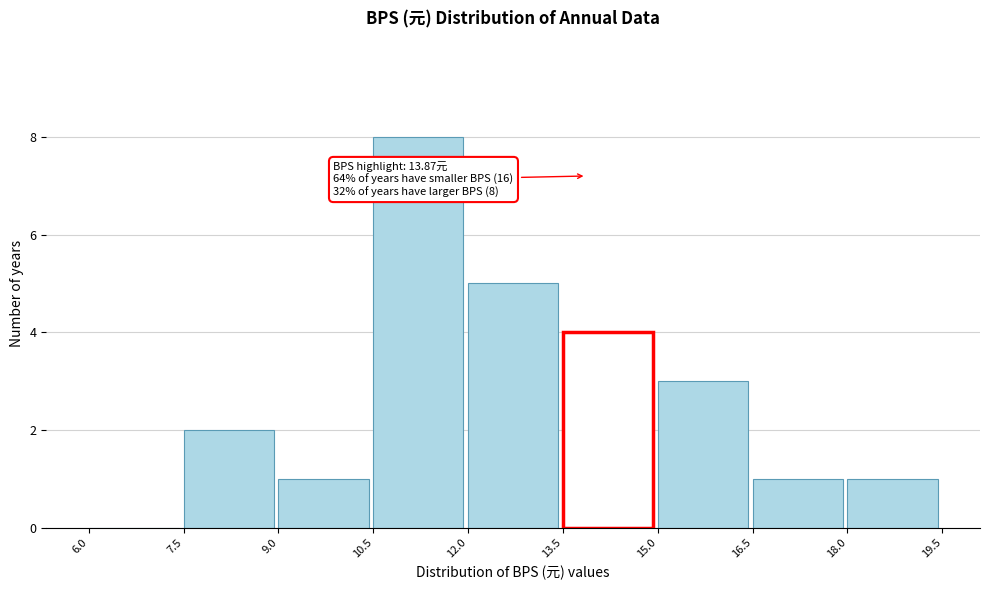

Which range on the x-axis has the tallest bar?

10.5 to 12.0